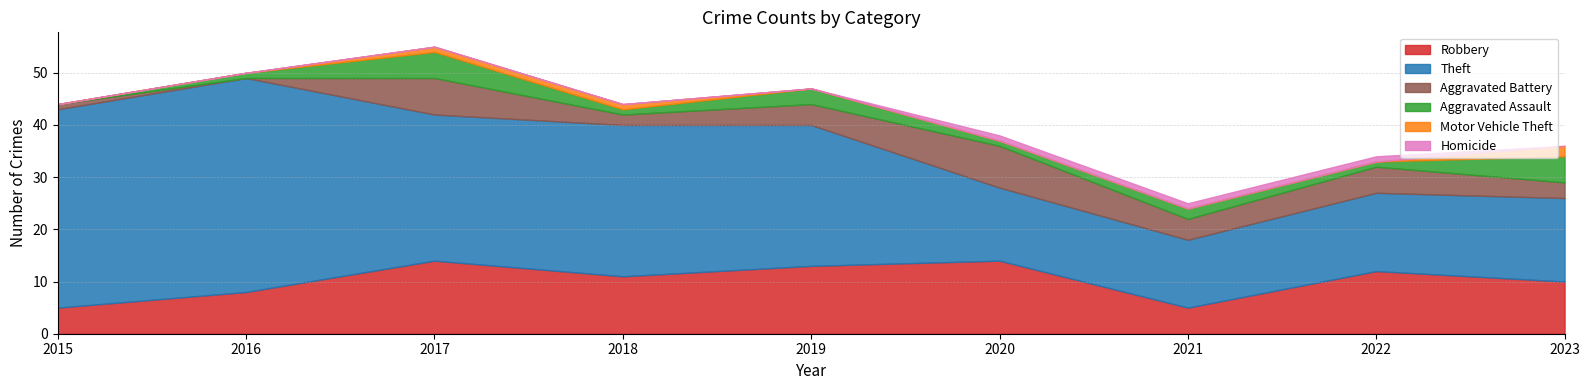

The value of Robbery at 2021 is 5. True or false?

True